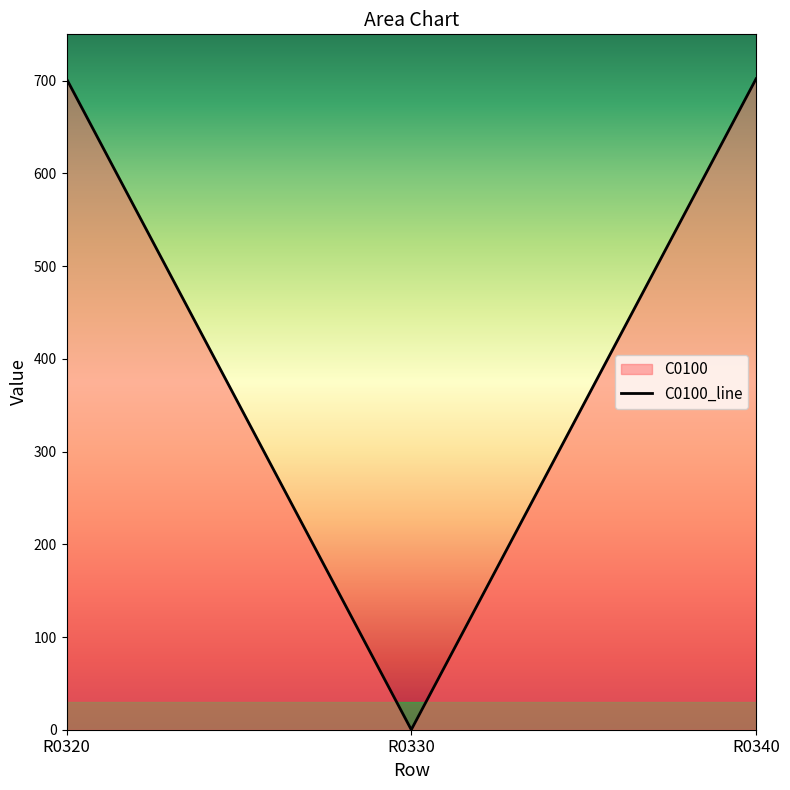

Approximately how many times larger is the value at R0340 compared to R0320?

1.0